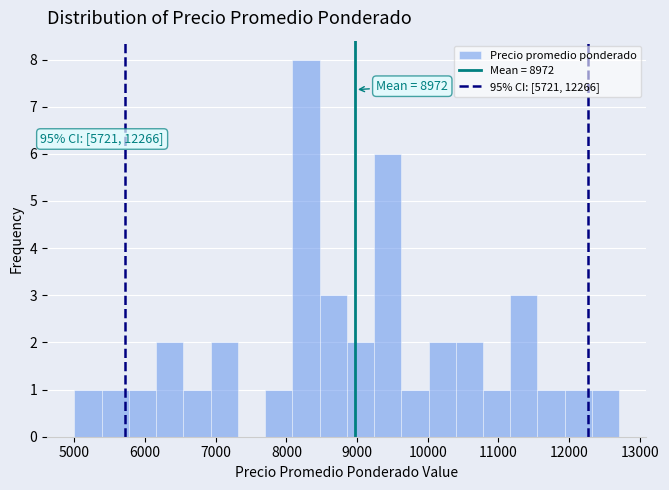

Read against the x-axis, roughly where is the centre of the tallest bar?

8300